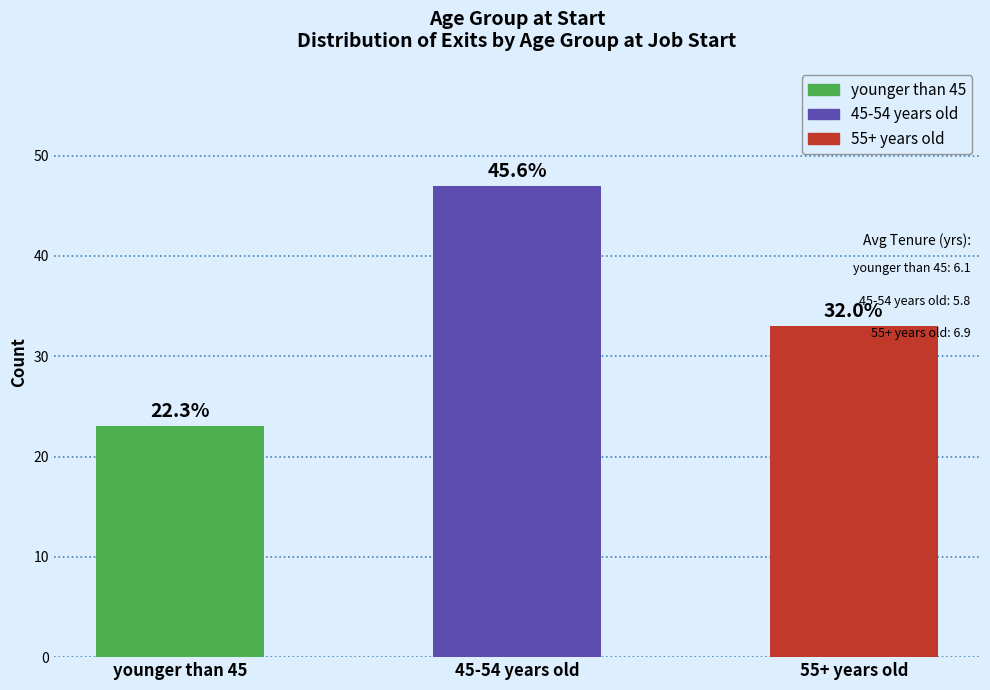

Between 45-54 years old and 55+ years old, which is larger?

45-54 years old